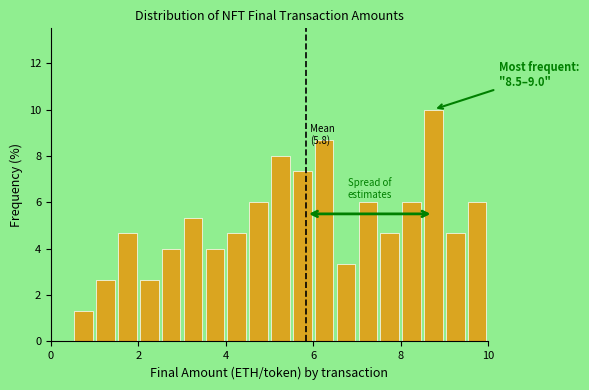

Read against the x-axis, roughly where is the centre of the tallest bar?

8.8